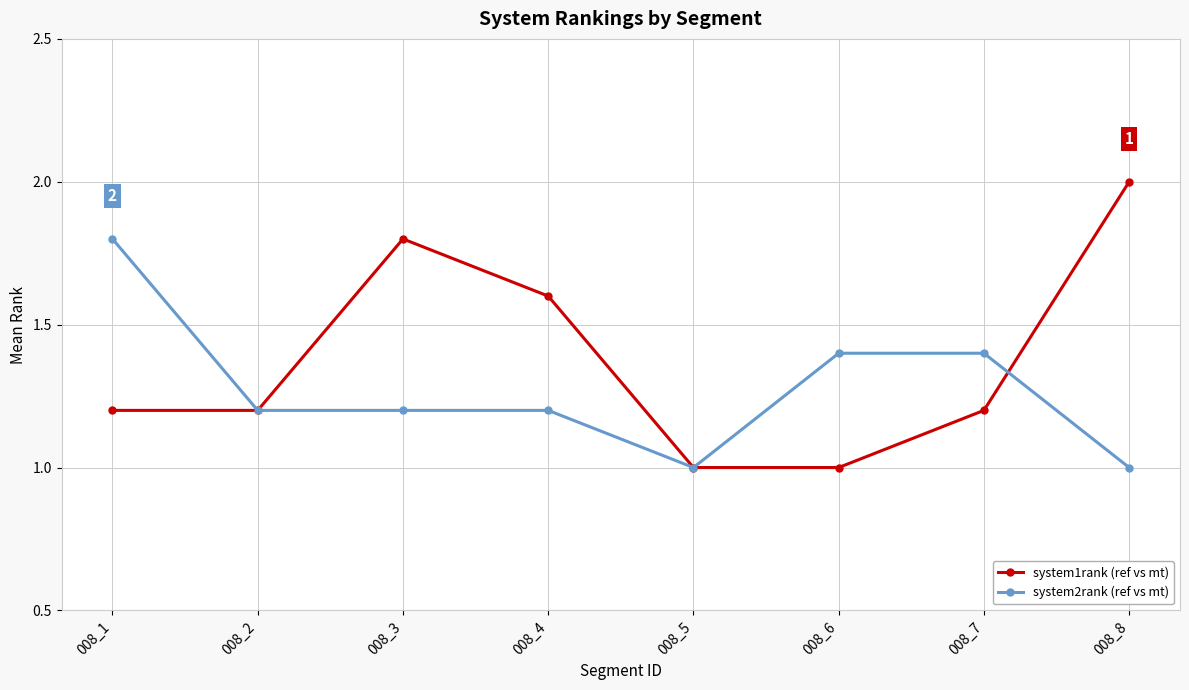

Which category has the highest value in the system2rank (ref vs mt) series?

008_1